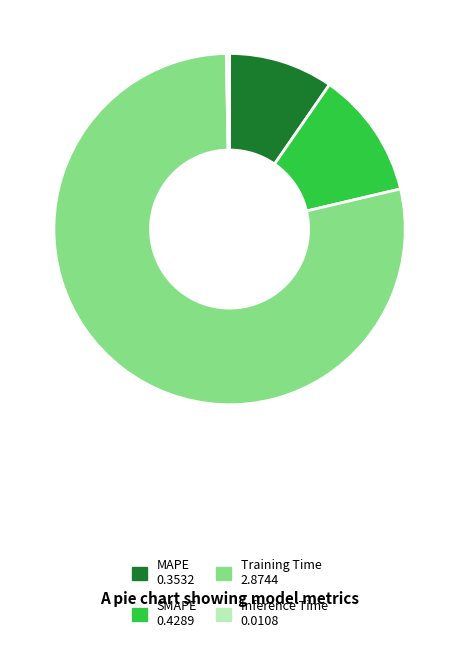

How many slices are in this pie chart?

4